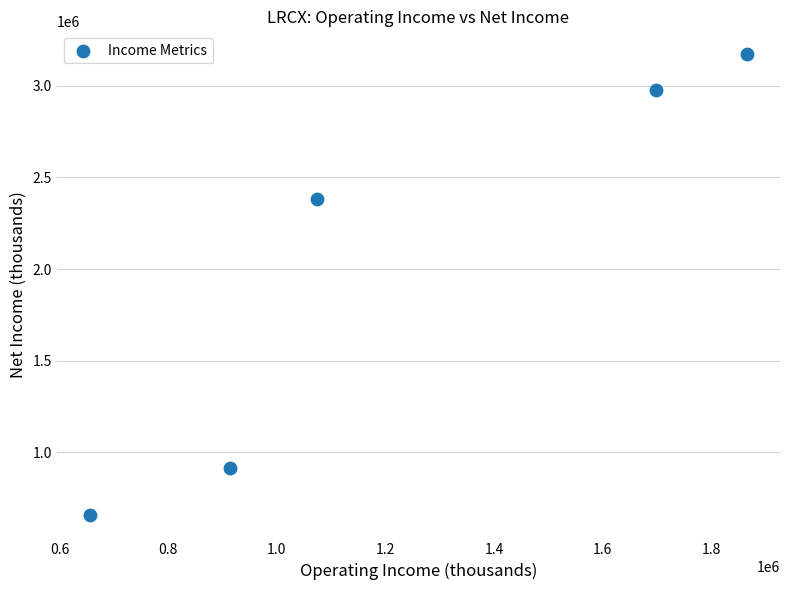

What is the average Y value?

2019520